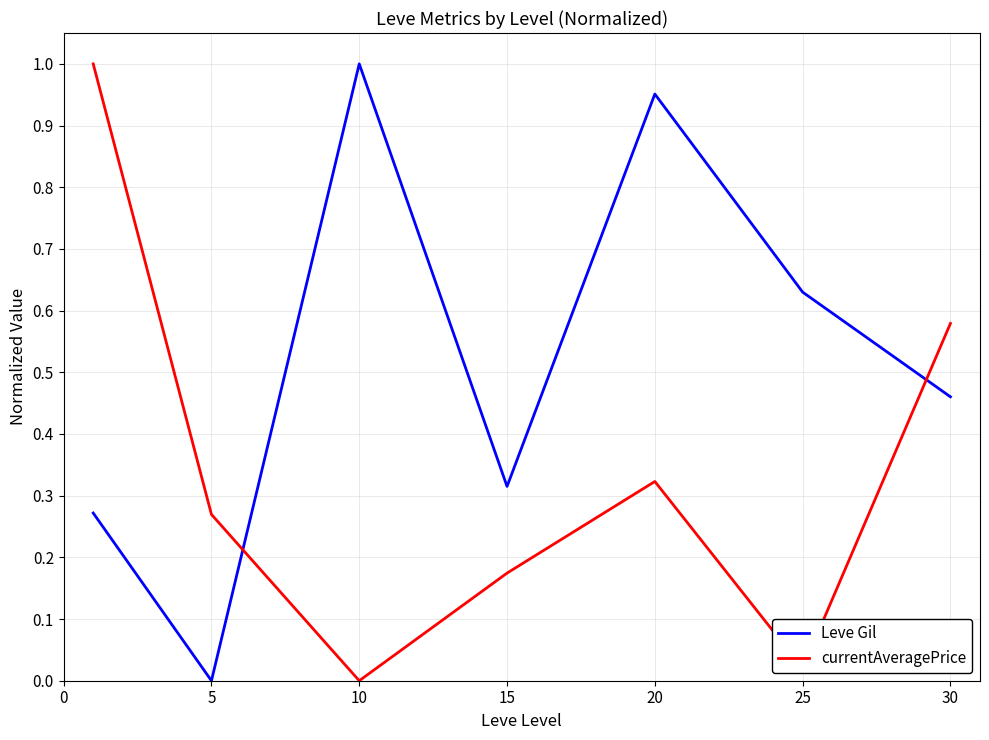

Which series has the largest total across all categories?

Leve Gil